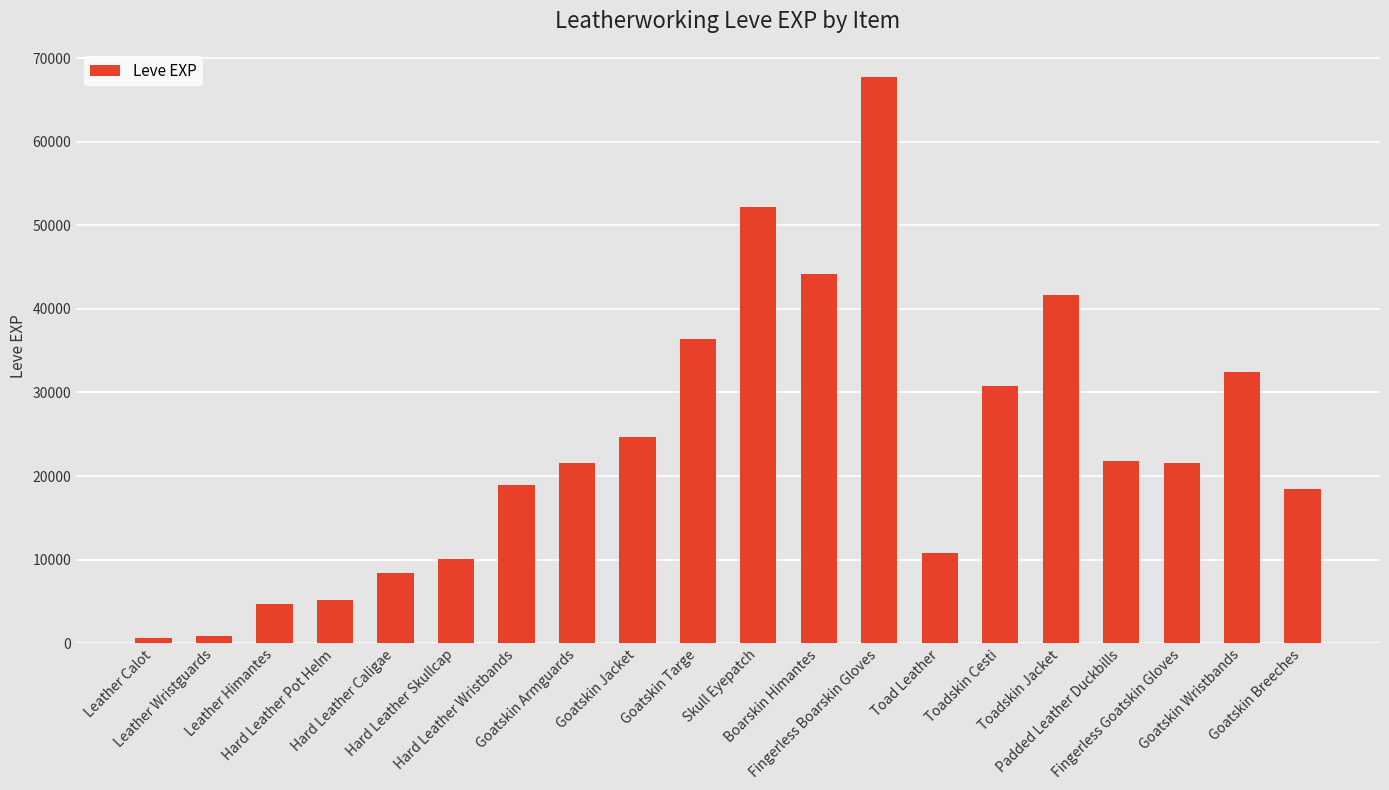

What is the maximum value shown in the chart?

67730